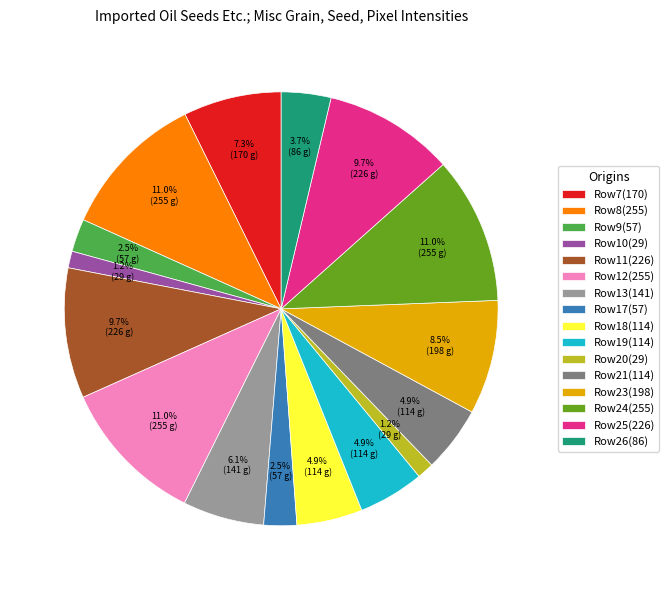

What is the total percentage of Row21(114) and Row17(57)?

7.4%